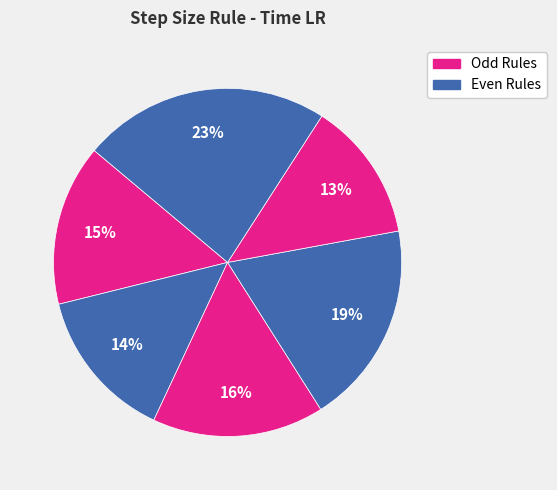

Count the number of slices in the pie.

6